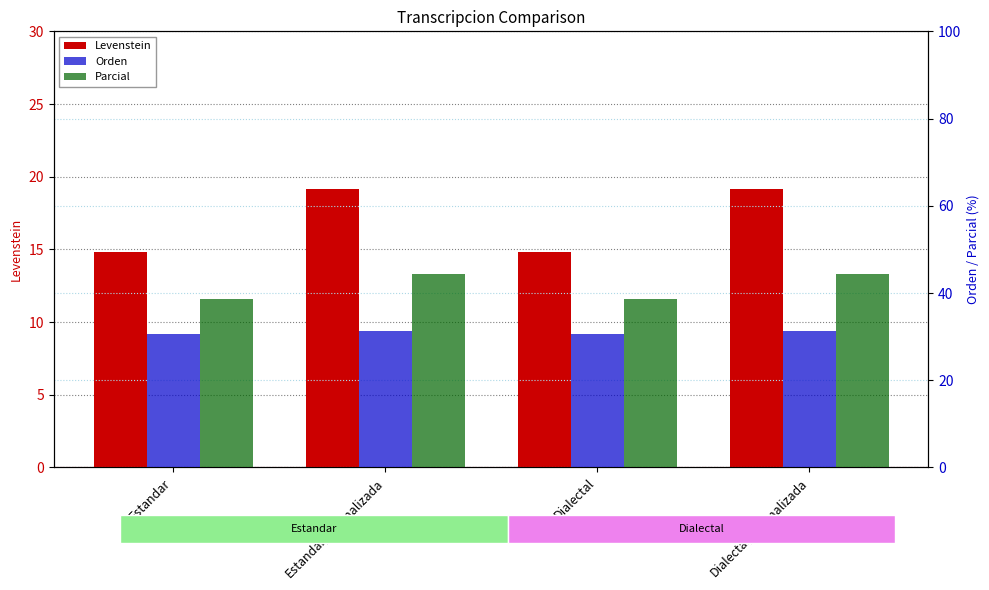

Is the value of Parcial at Dialectal_normalizada greater than the value of Orden at Dialectal_normalizada?

Yes